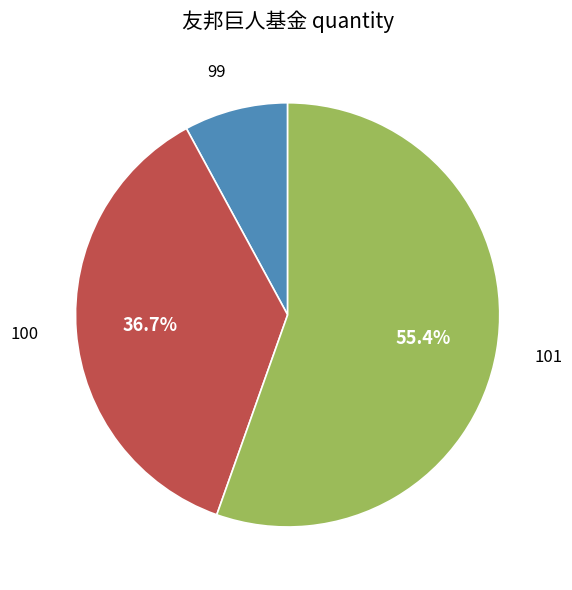

The 100 slice represents 37% of the pie. True or false?

True